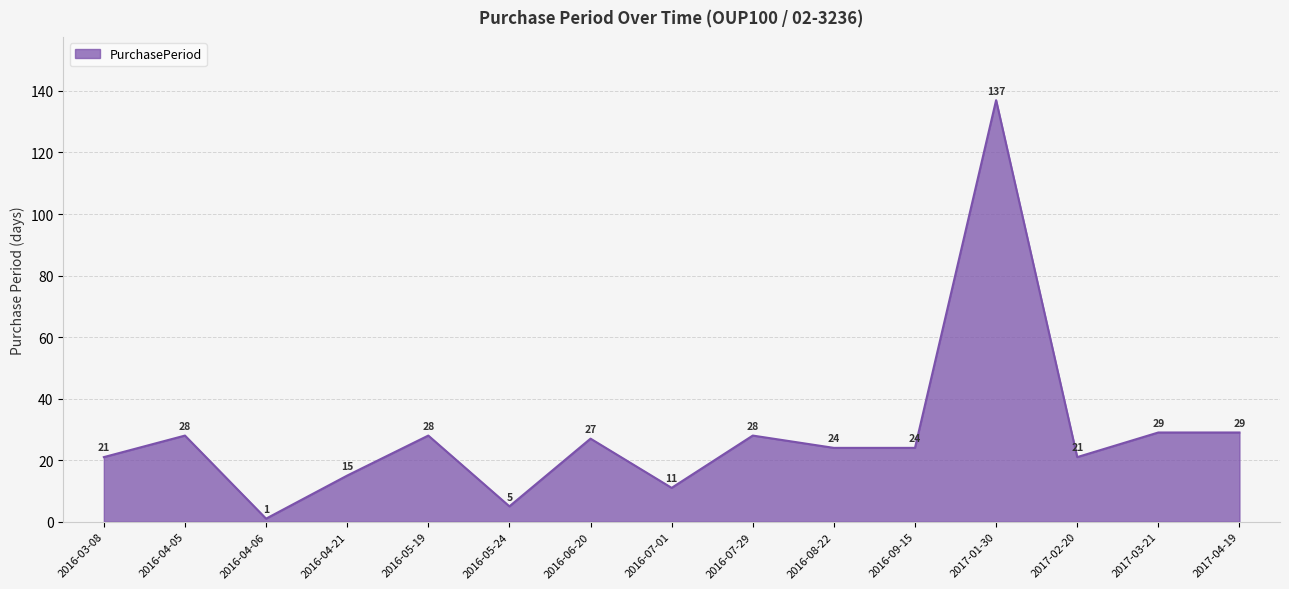

What is the change in value from 2016-07-01 to 2016-09-15?

+13